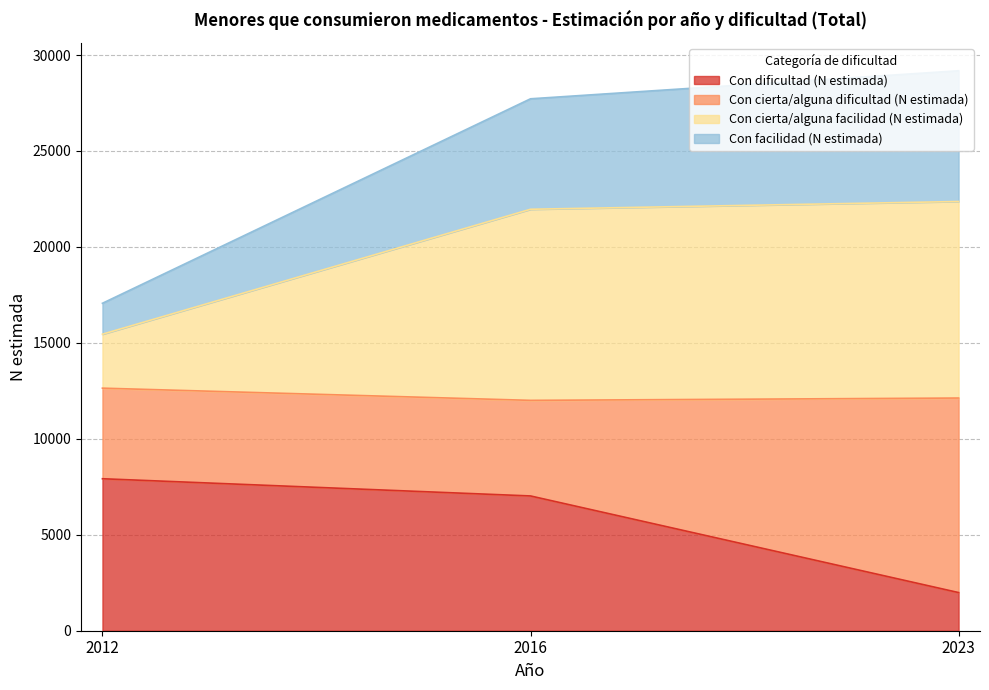

What is the highest value of the Con dificultad (N estimada) series?

7920